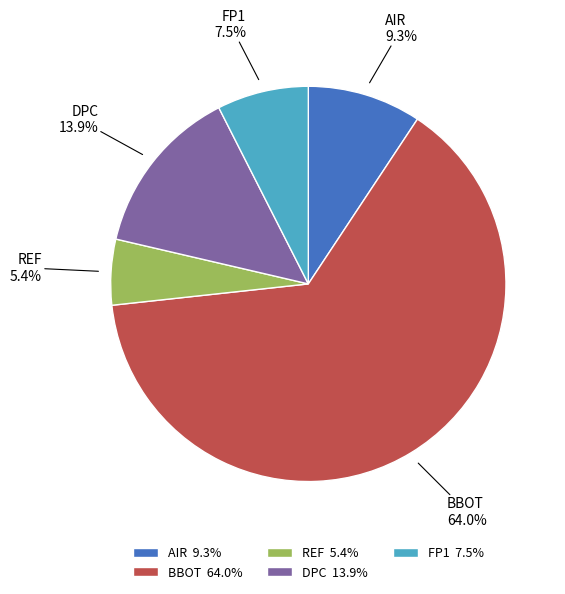

To the nearest percent, what is the average slice percentage?

20%